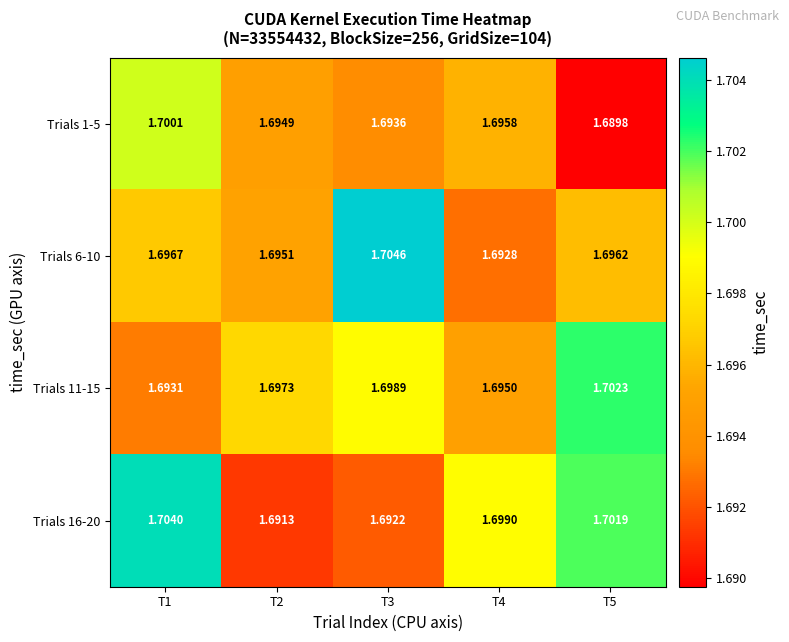

Is the value of Trials 11-15 at T5 greater than the value of Trials 16-20 at T4?

Yes